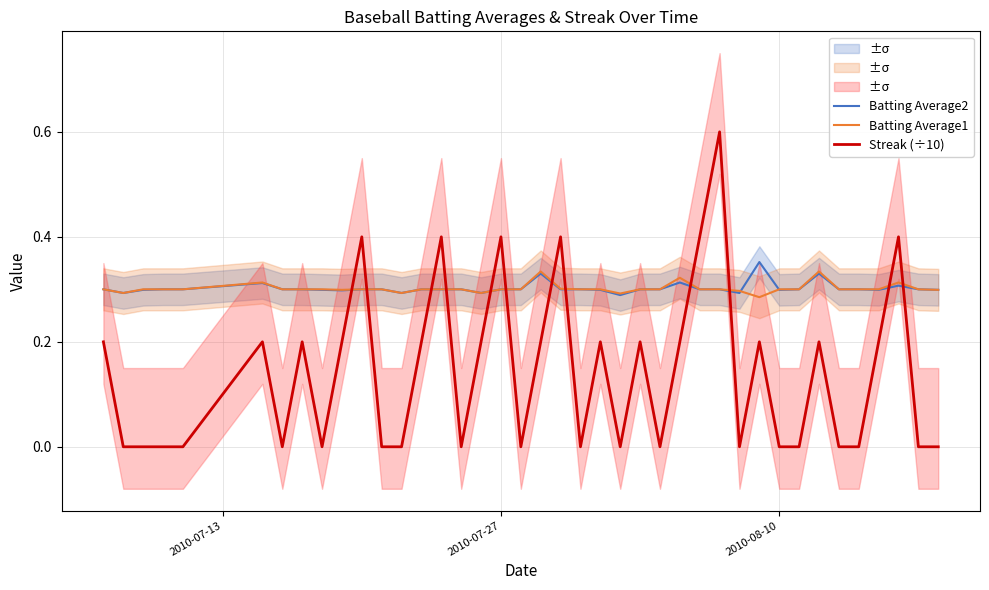

True or false: Batting Average1 has a value of 0.3 at 2010-08-10.

True